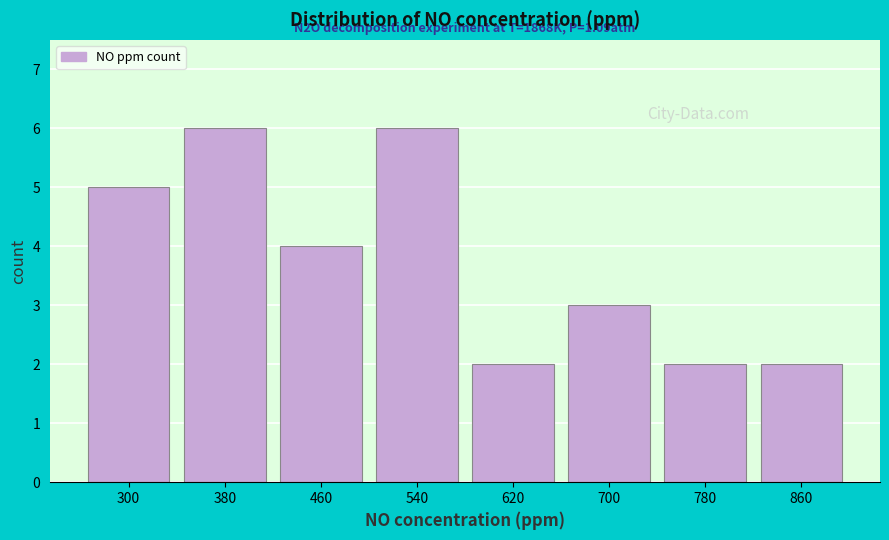

Reading right to left, what are all the values shown in this chart?

860=2	780=2	700=3	620=2	540=6	460=4	380=6	300=5